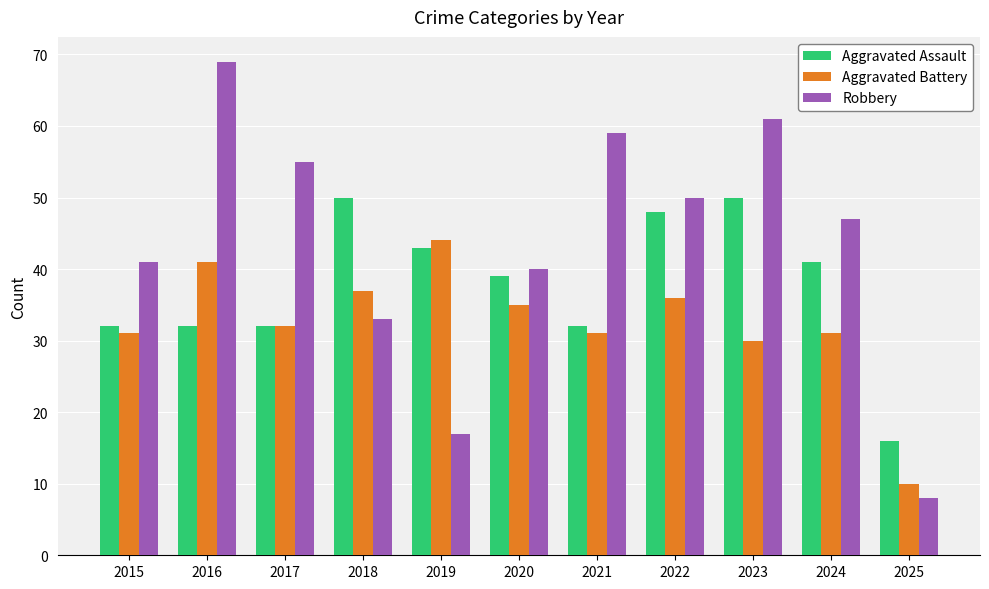

At how many categories does at least one series exceed 13?

11